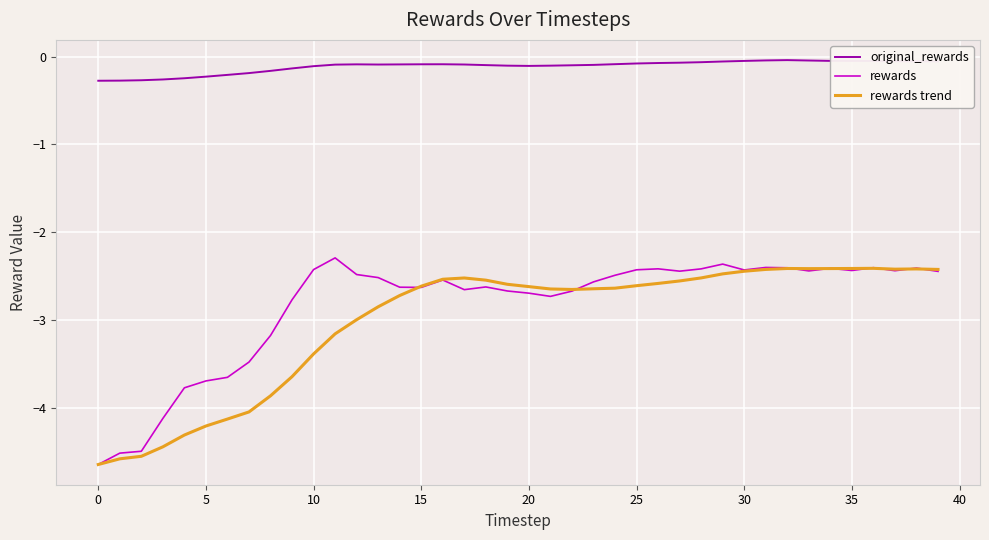

Which series has the largest total across all categories?

original_rewards